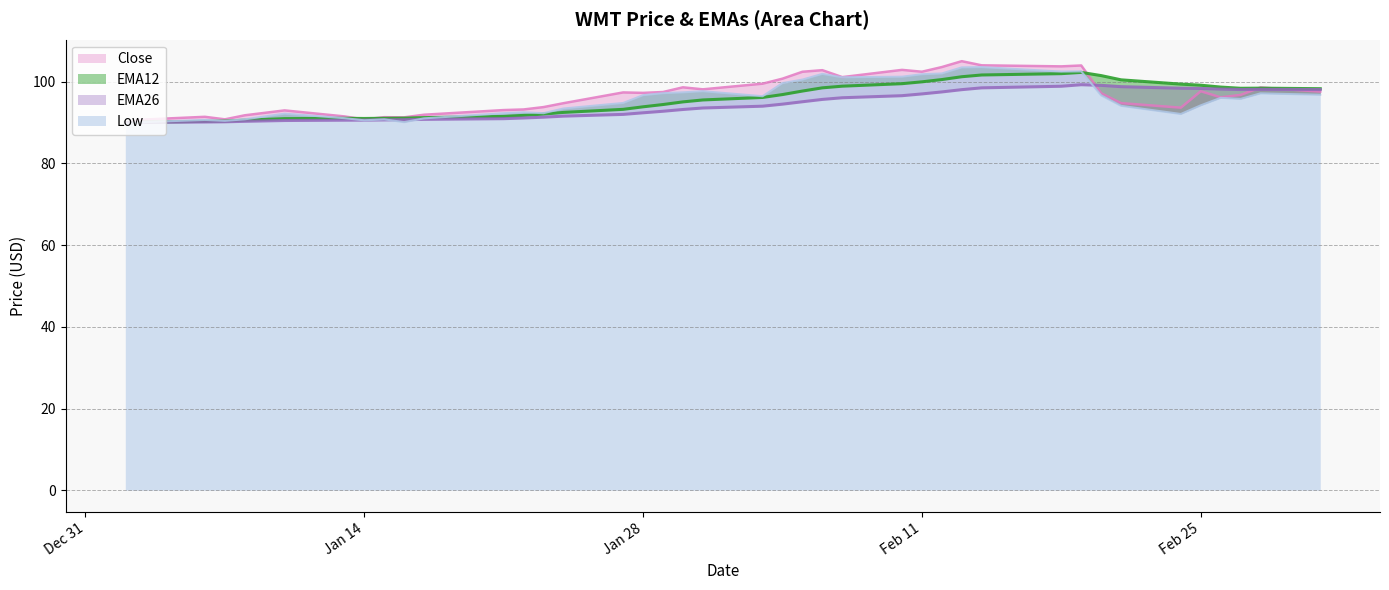

Where is EMA12 nearest to the value 96?

2025-02-03